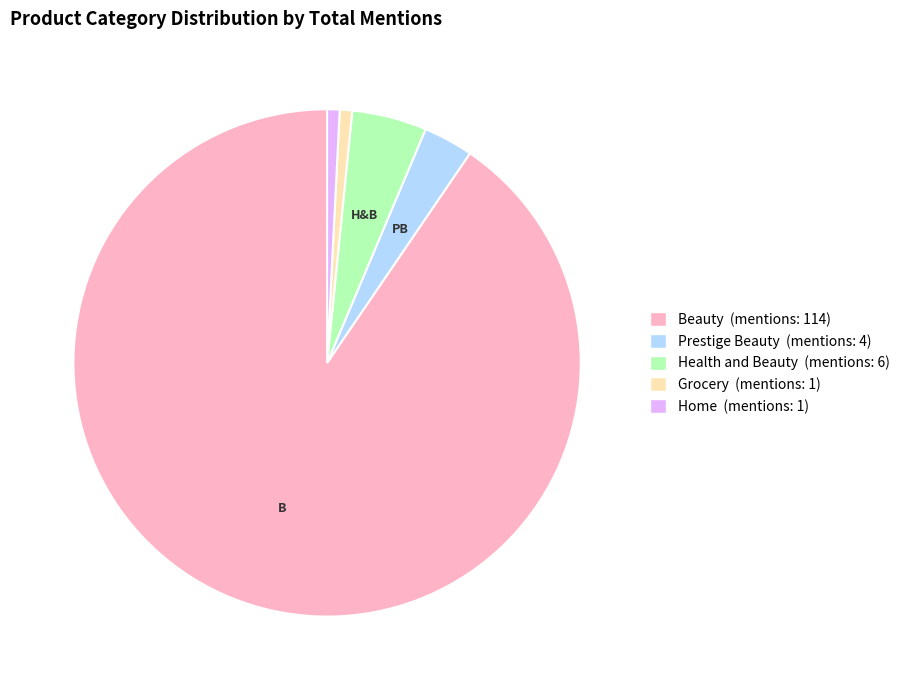

How many slices are in this pie chart?

5